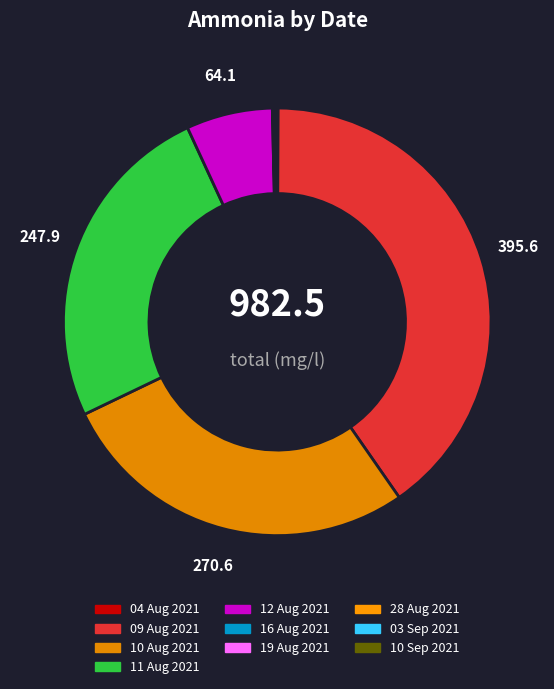

How many segments does this pie chart have?

10